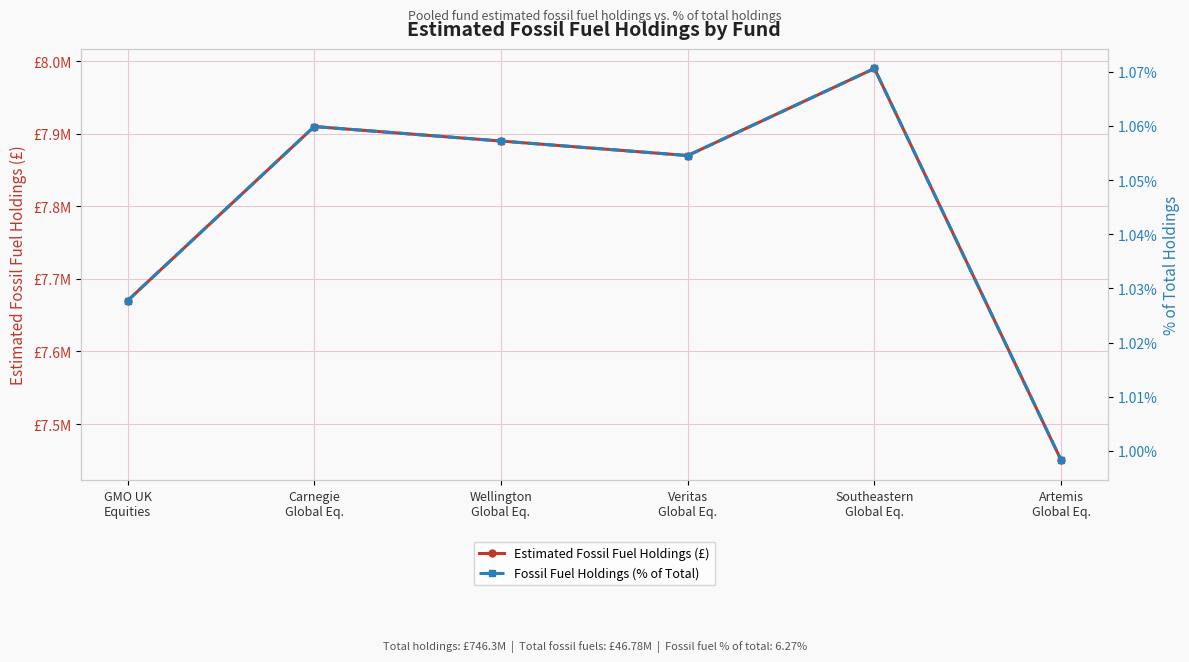

What is the spread (max minus min) of values at Artemis
Global Eq.?

7449999.0